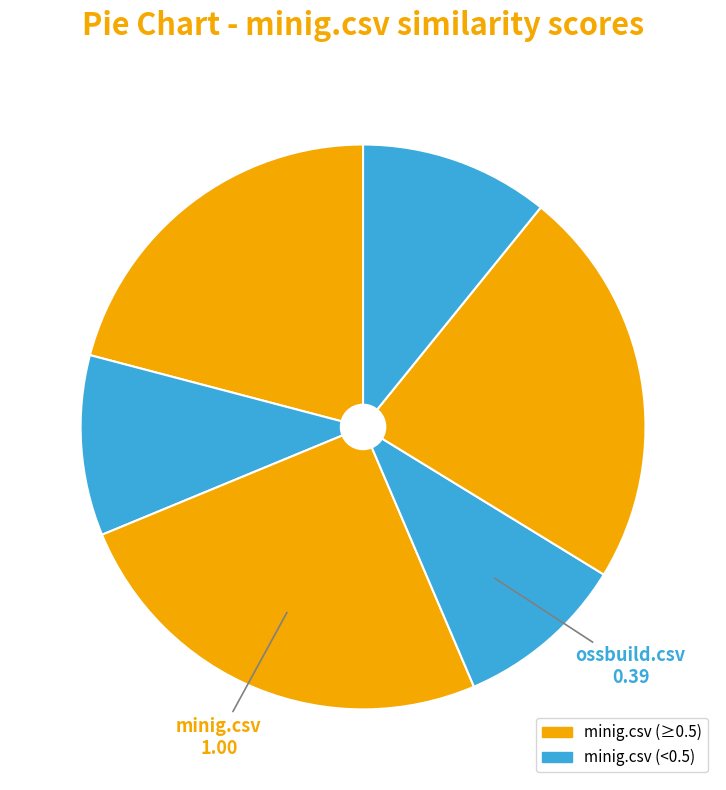

Rank the categories by value from highest to lowest.

minig.csv, rezilla.csv, jparsec.csv, webdriver.csv, kmess.csv, ossbuild.csv